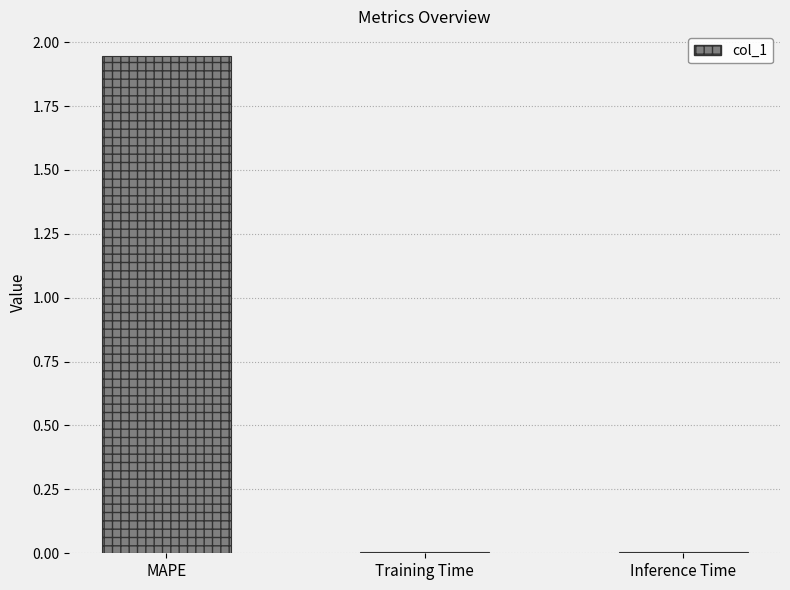

What is the change in value from MAPE to Training Time?

-1.9